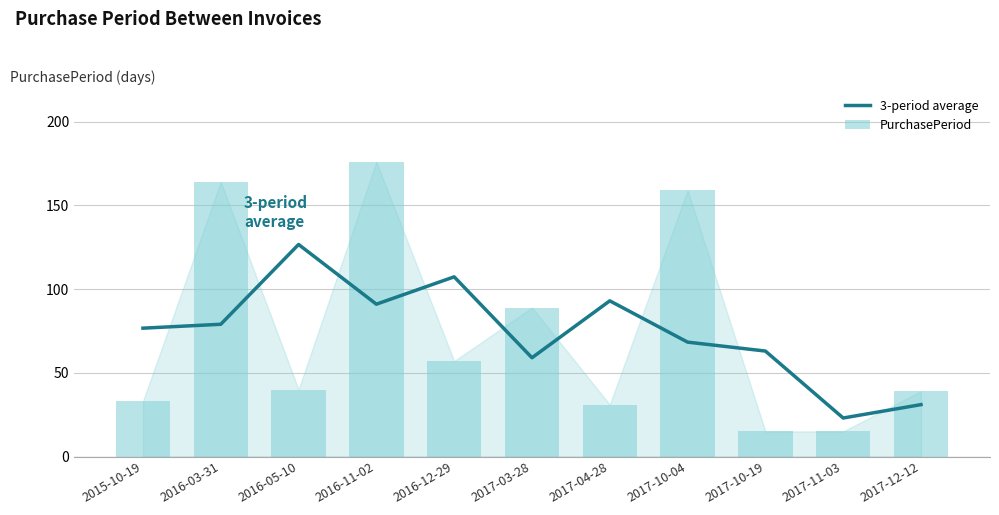

The PurchasePeriod series shows 68.4 at 2016-05-10. True or false?

False